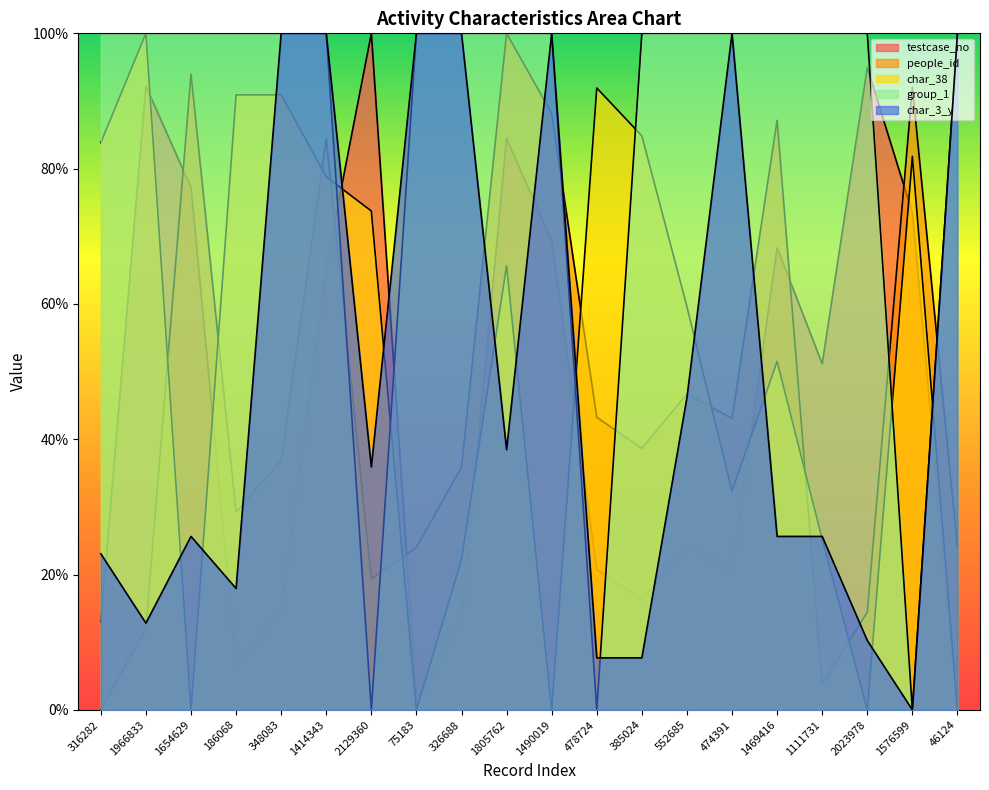

True or false: people_id has a value of 38.3 at 46124.

False